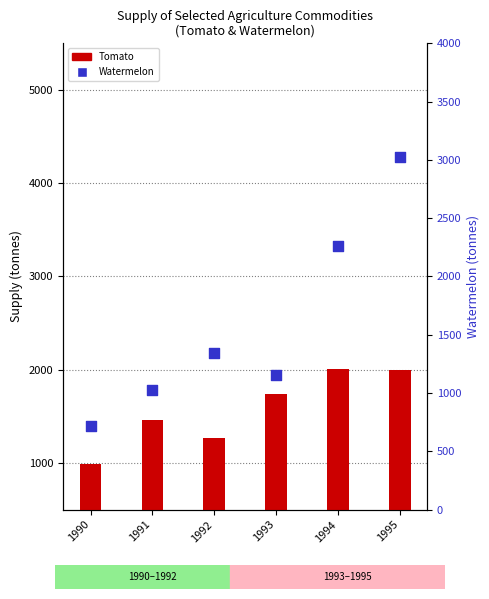

Which series has the widest spread of Y values?

Watermelon